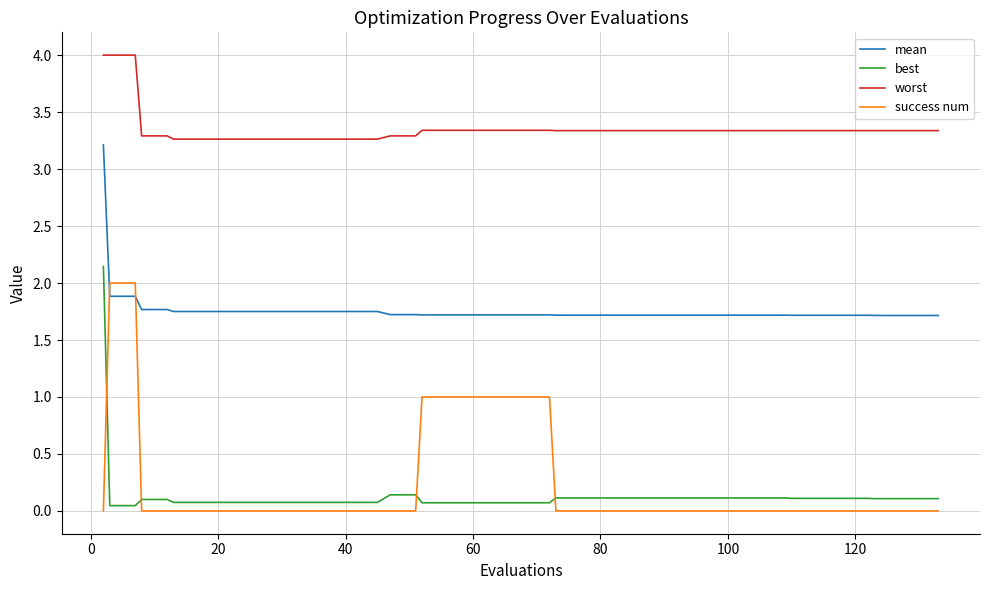

Which series has the largest total across all categories?

worst